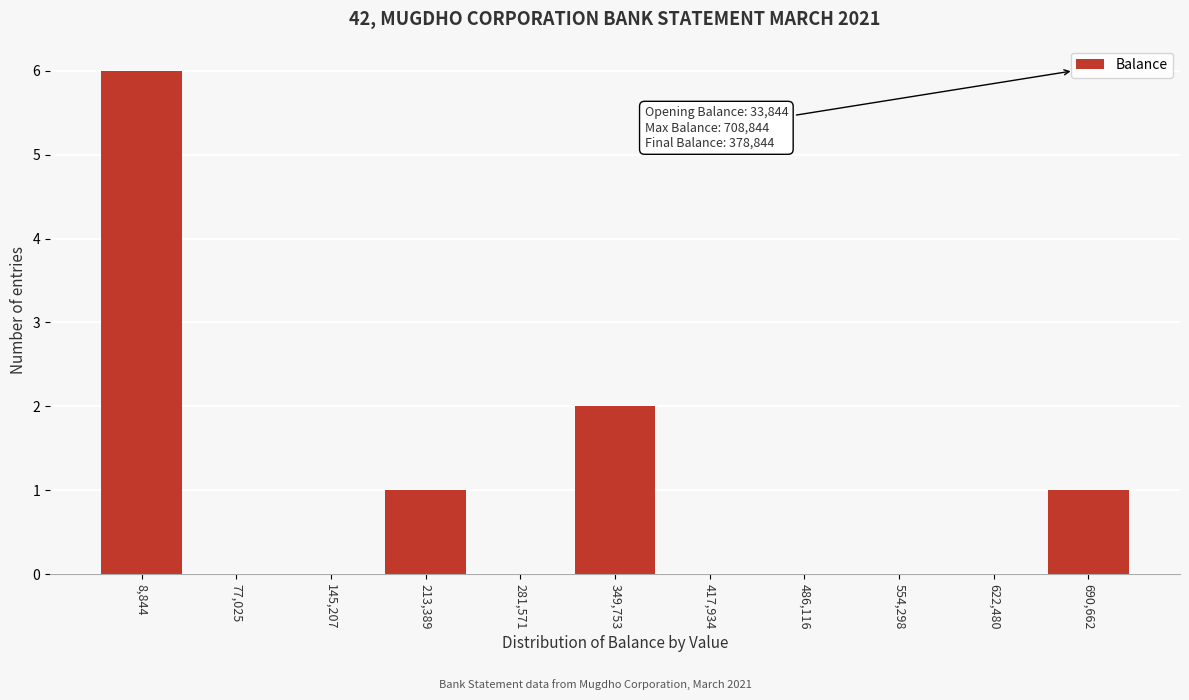

Reading left to right, transcribe all the data shown in this chart.

8,844=6	77,025=0	145,207=0	213,389=1	281,571=0	349,753=2	417,934=0	486,116=0	554,298=0	622,480=0	690,662=1